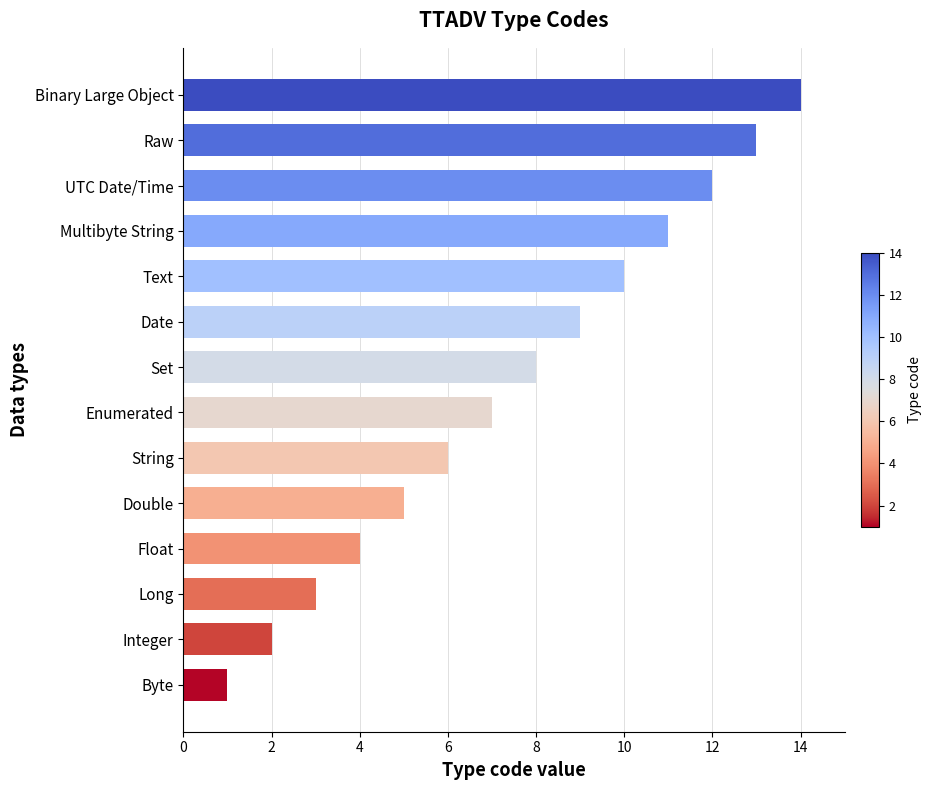

The chart shows a value of 12 at Date. True or false?

False